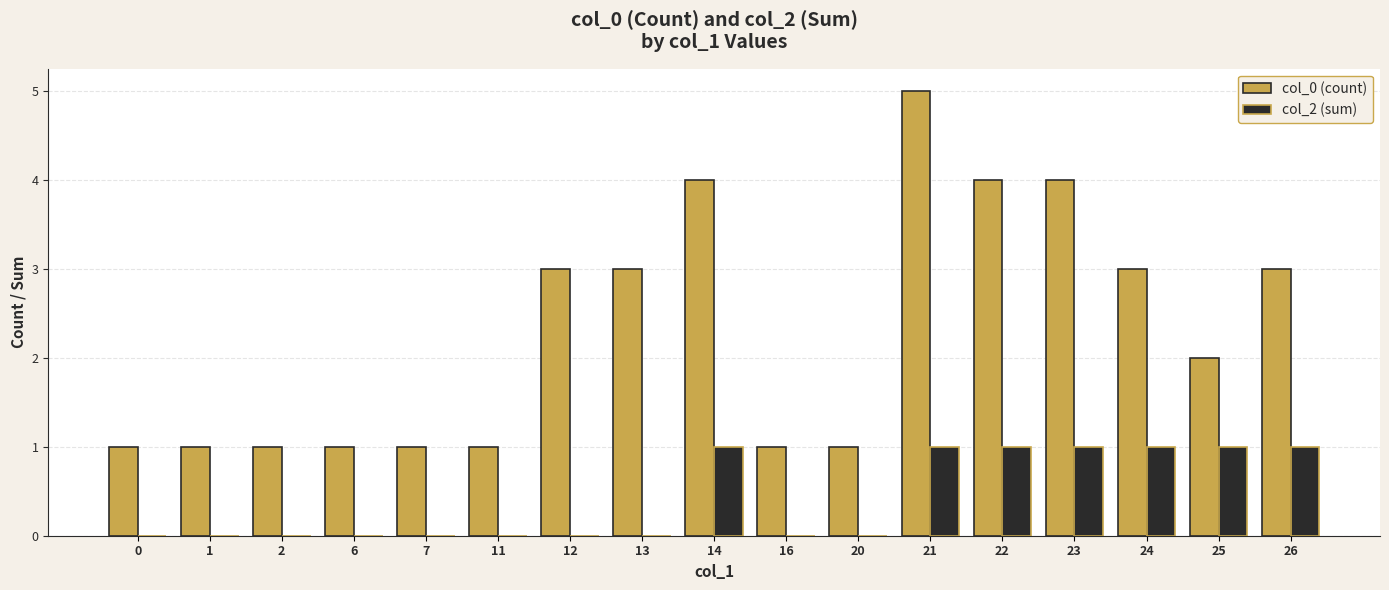

What are all the series names shown in the legend?

col_0 (count), col_2 (sum)